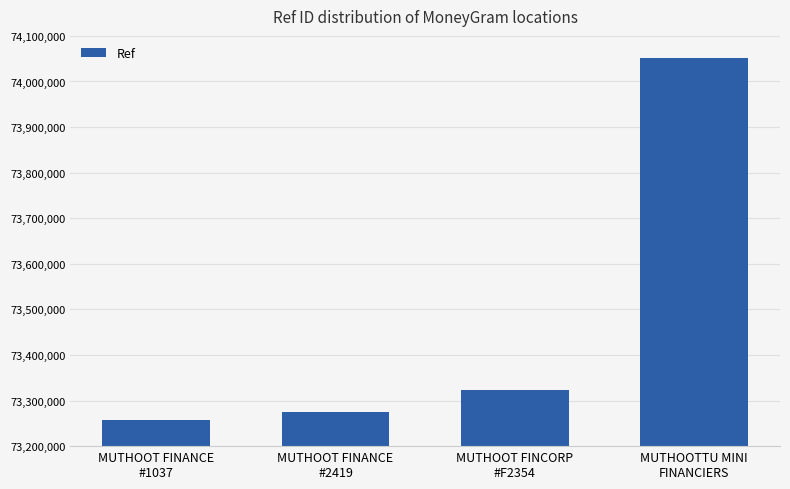

What is the value of the 2nd bar from the left?

73274407